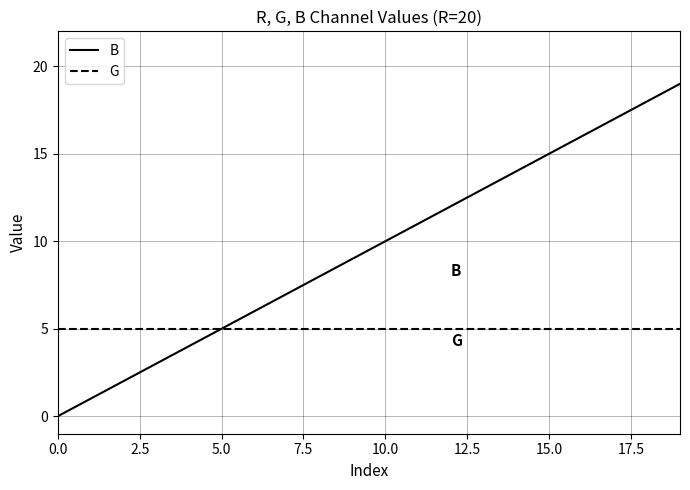

Reading right to left, extract all data points from this chart.

B: 19	18	17	16	15	14	13	12	11	10	9	8	7	6	5	4	3	2	1	0
G: 5	5	5	5	5	5	5	5	5	5	5	5	5	5	5	5	5	5	5	5